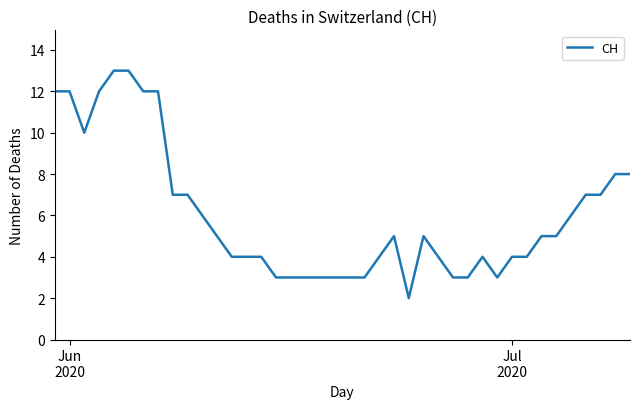

What is the difference between the maximum and minimum values?

11